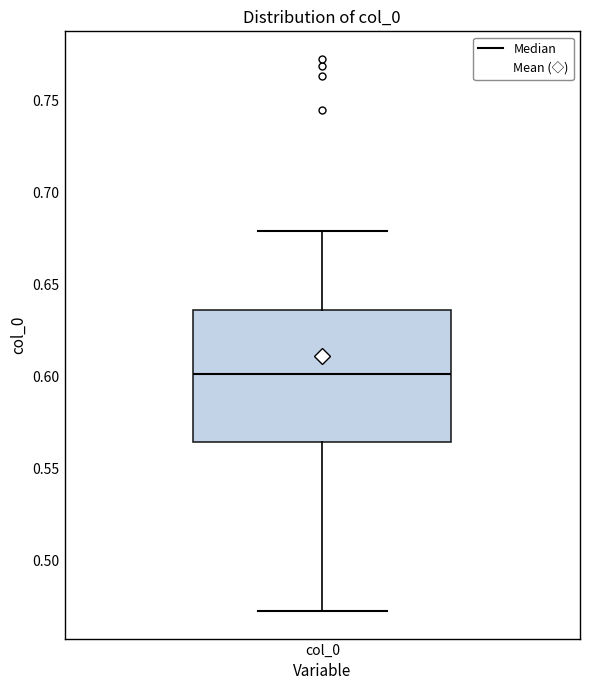

Read this box plot against the y-axis: the position of the median line, the range covered by the box, and the ends of both whiskers. The values are not printed on the chart, so give them approximately, as read against the axis.

median 0.600, box 0.565 to 0.635, whiskers 0.475 to 0.680